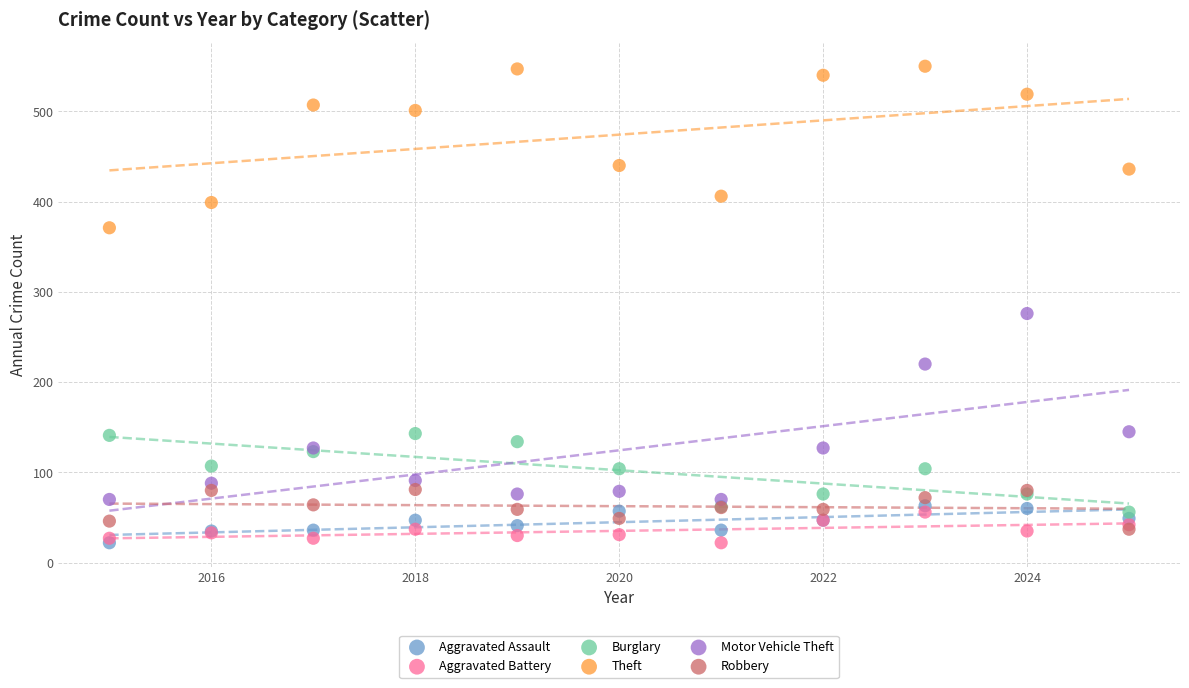

Across all series, what Y value is closest to 286?

276